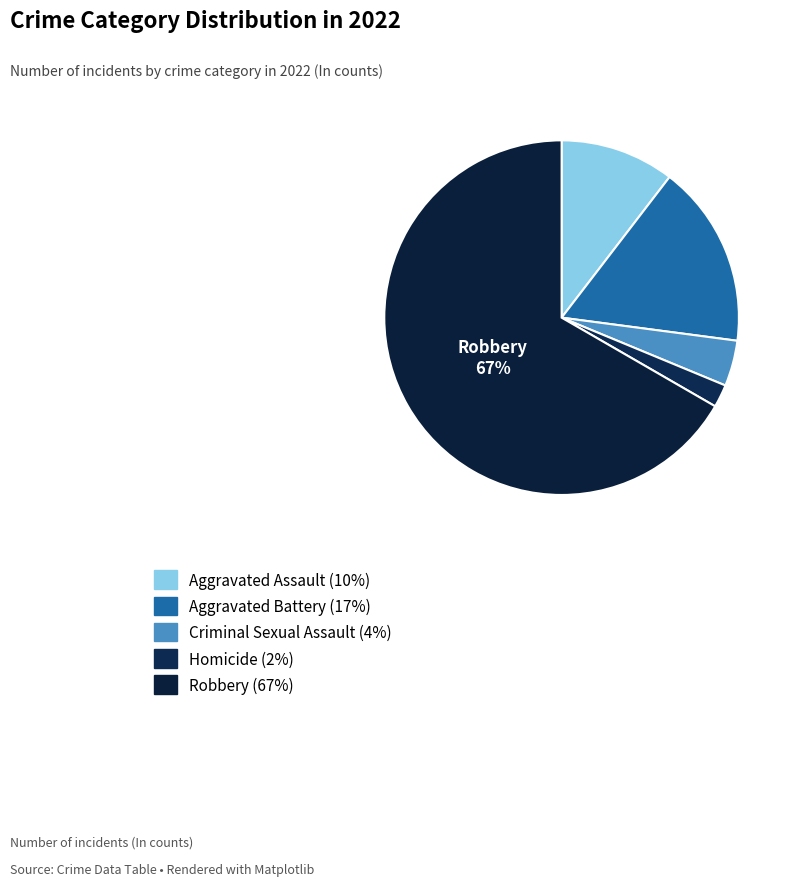

Which has a higher value, Criminal Sexual Assault or Robbery?

Robbery